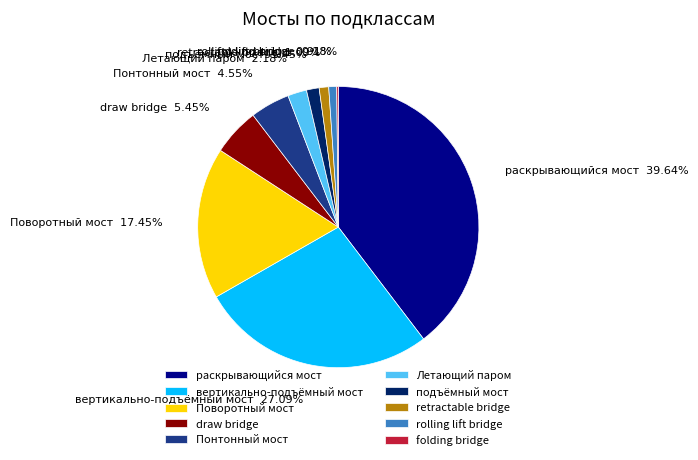

To the nearest percent, what is the difference between the largest and smallest slice percentages?

39%